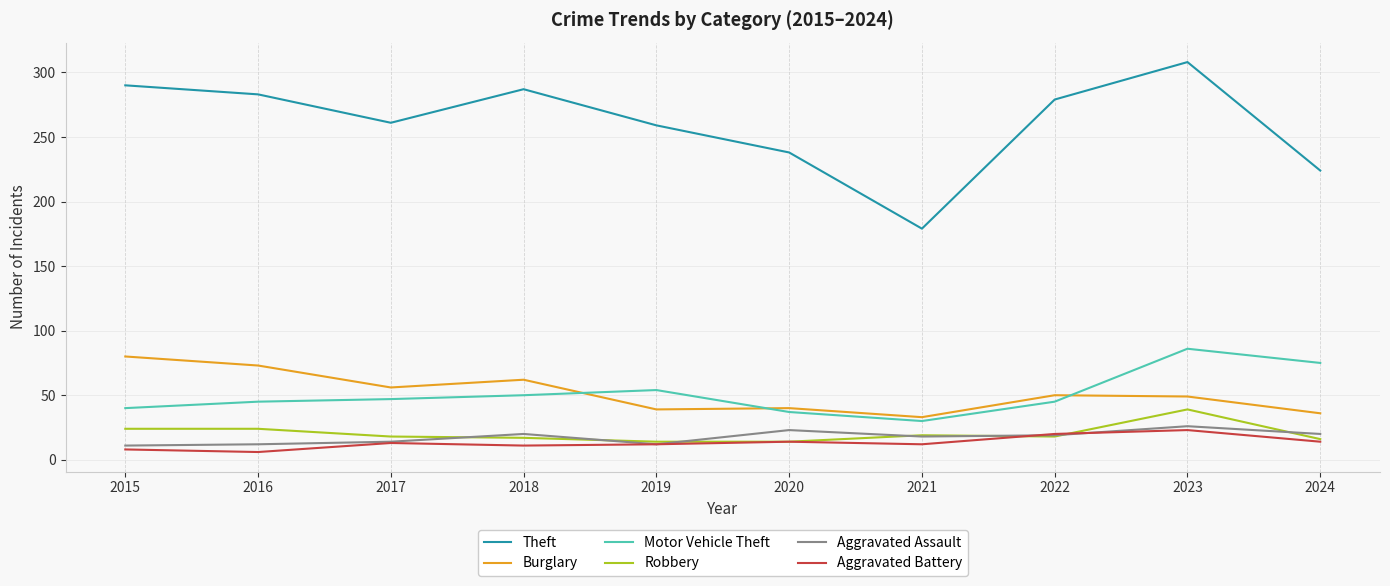

Rank the series at 2023 from highest to lowest value.

Theft, Motor Vehicle Theft, Burglary, Robbery, Aggravated Assault, Aggravated Battery